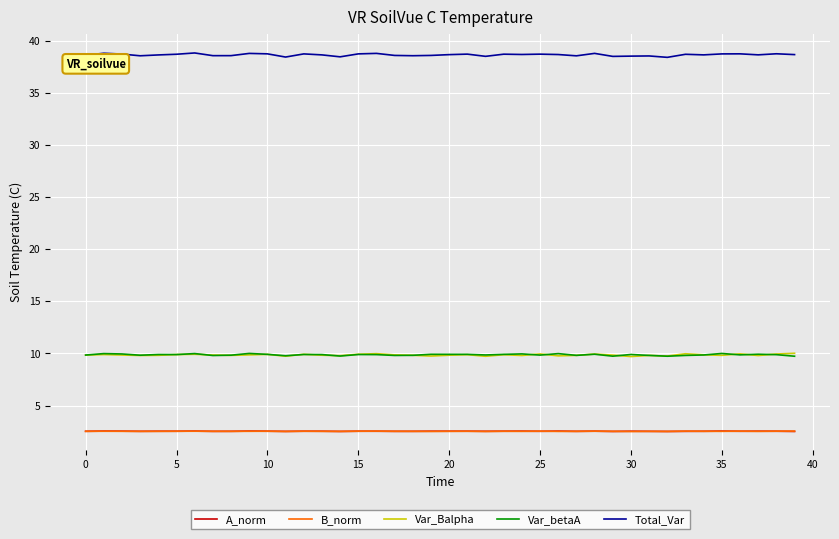

Which series has the widest spread of values?

Total_Var